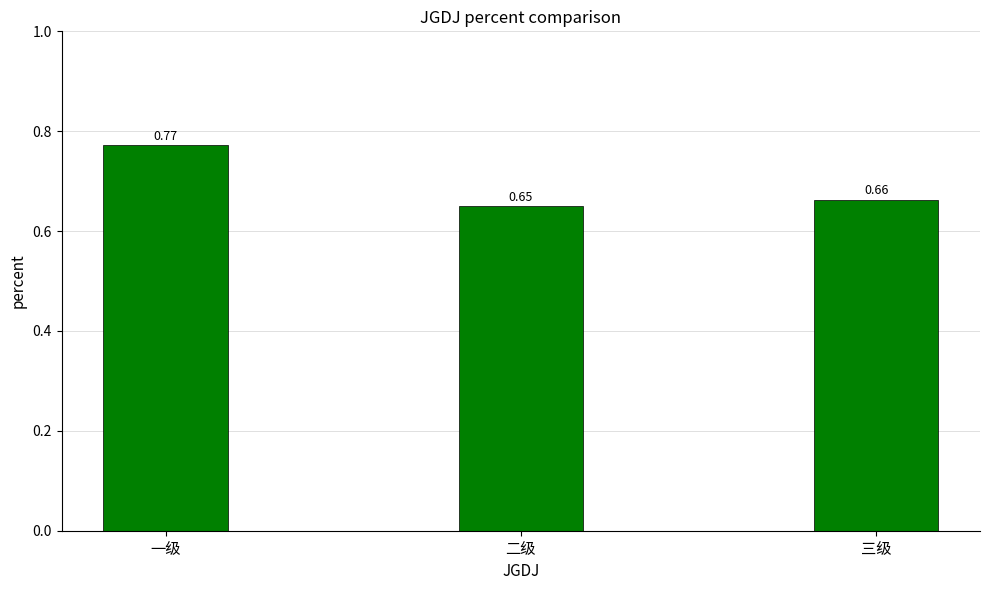

At which category does the chart reach its minimum across all series?

二级